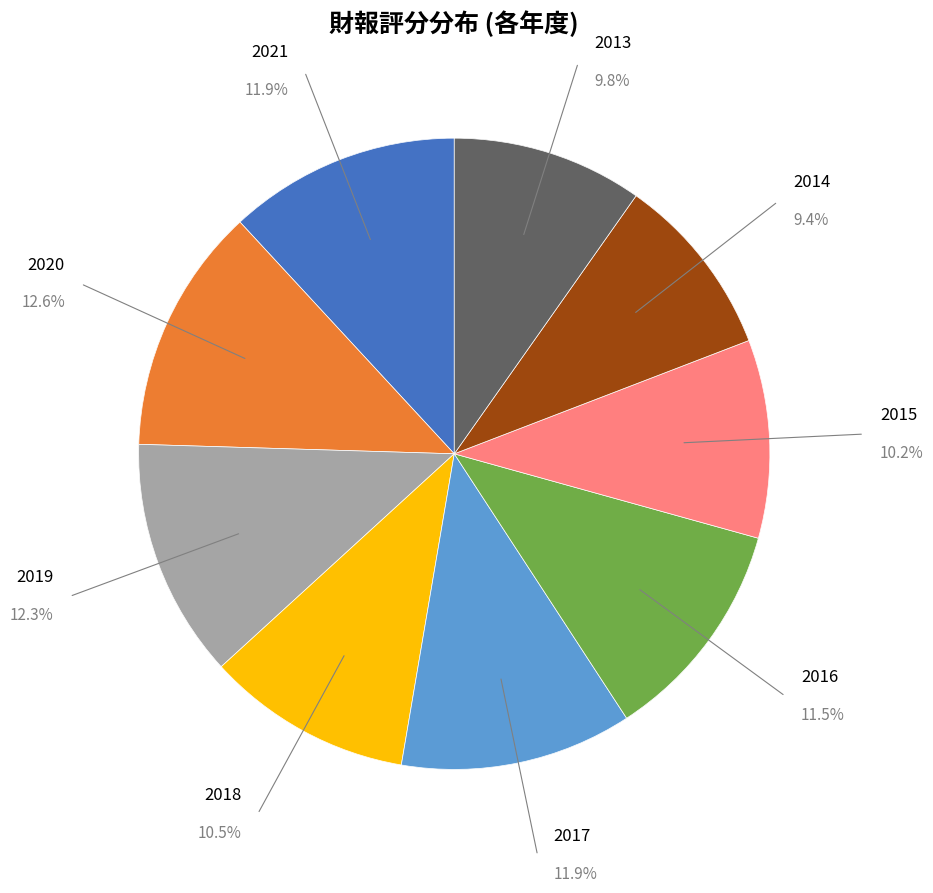

To the nearest percent, what is the average slice percentage?

11%